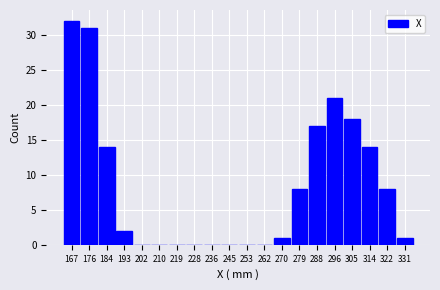

How tall is the bar that spans 266.2 to 274.8 on the x-axis? Neither the bar edges nor the heights are printed on the chart, so give them approximately, as read against the axes.

1